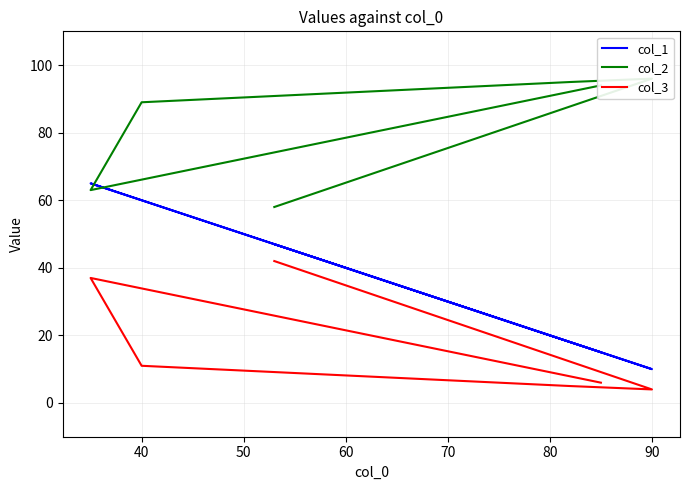

True or false: col_2 and col_1 intersect in this chart.

True